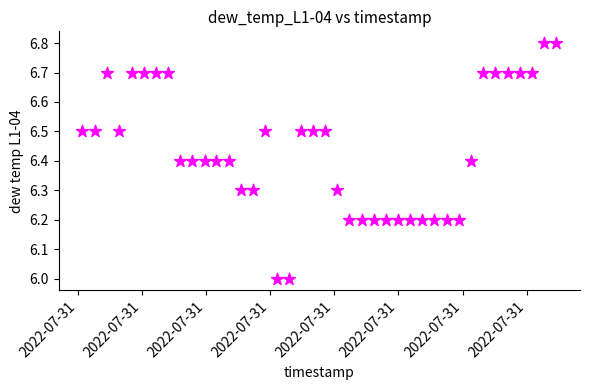

What is the range of Y values (max minus min)?

0.8